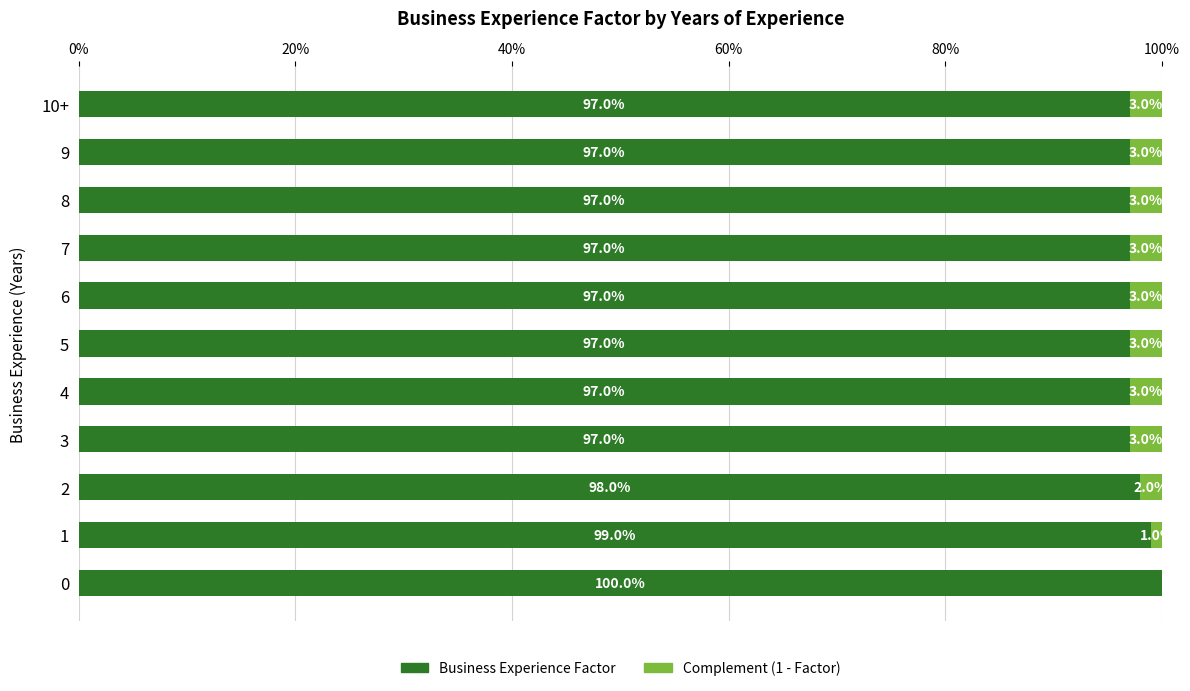

What is the total value across all series at 8?

100